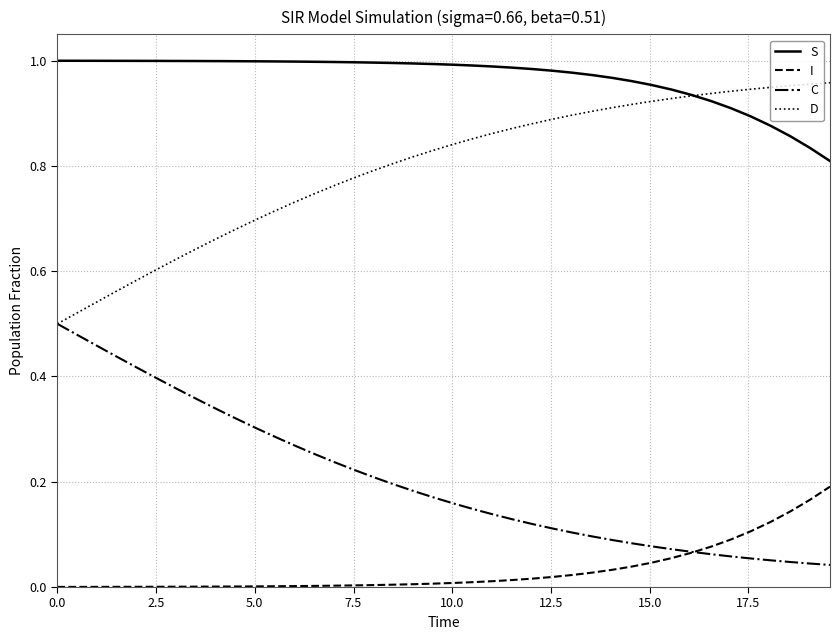

Which series has the largest total across all categories?

S